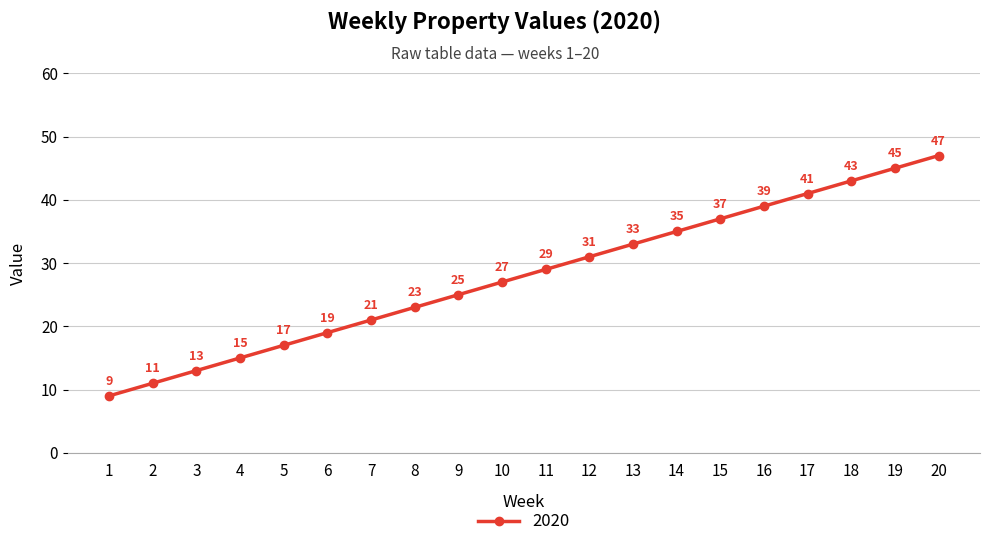

What is the change in value from 2 to 17?

+30